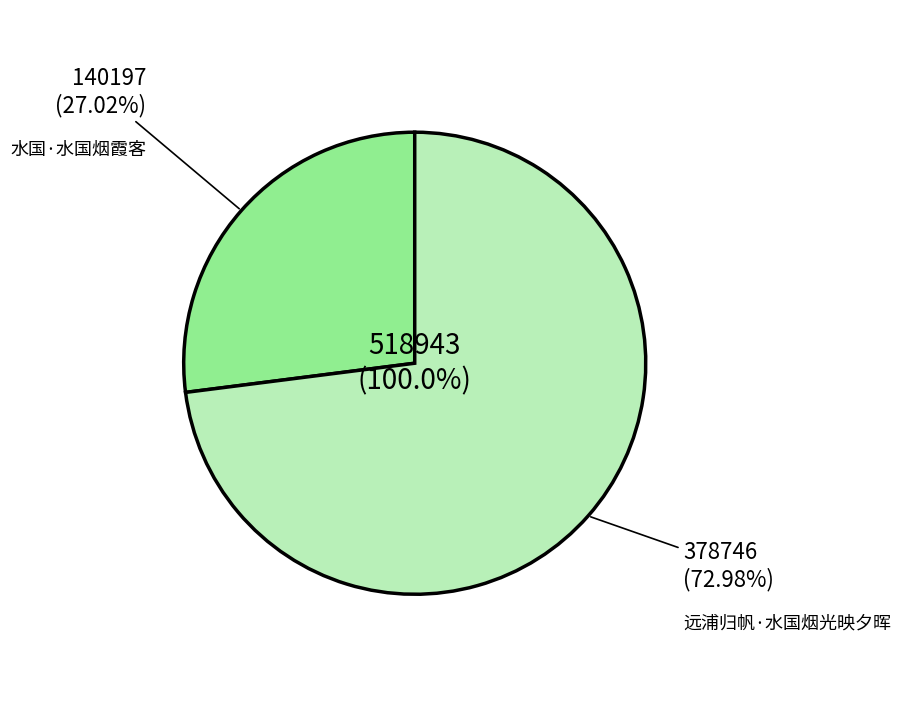

Which slice is the largest?

远浦归帆·水国烟光映夕晖